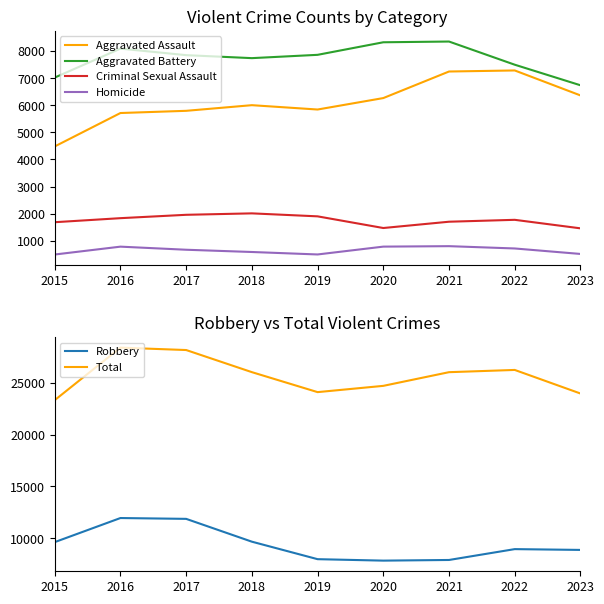

Rank the series by their maximum value, from lowest to highest.

Homicide, Criminal Sexual Assault, Aggravated Assault, Aggravated Battery, Robbery, Total